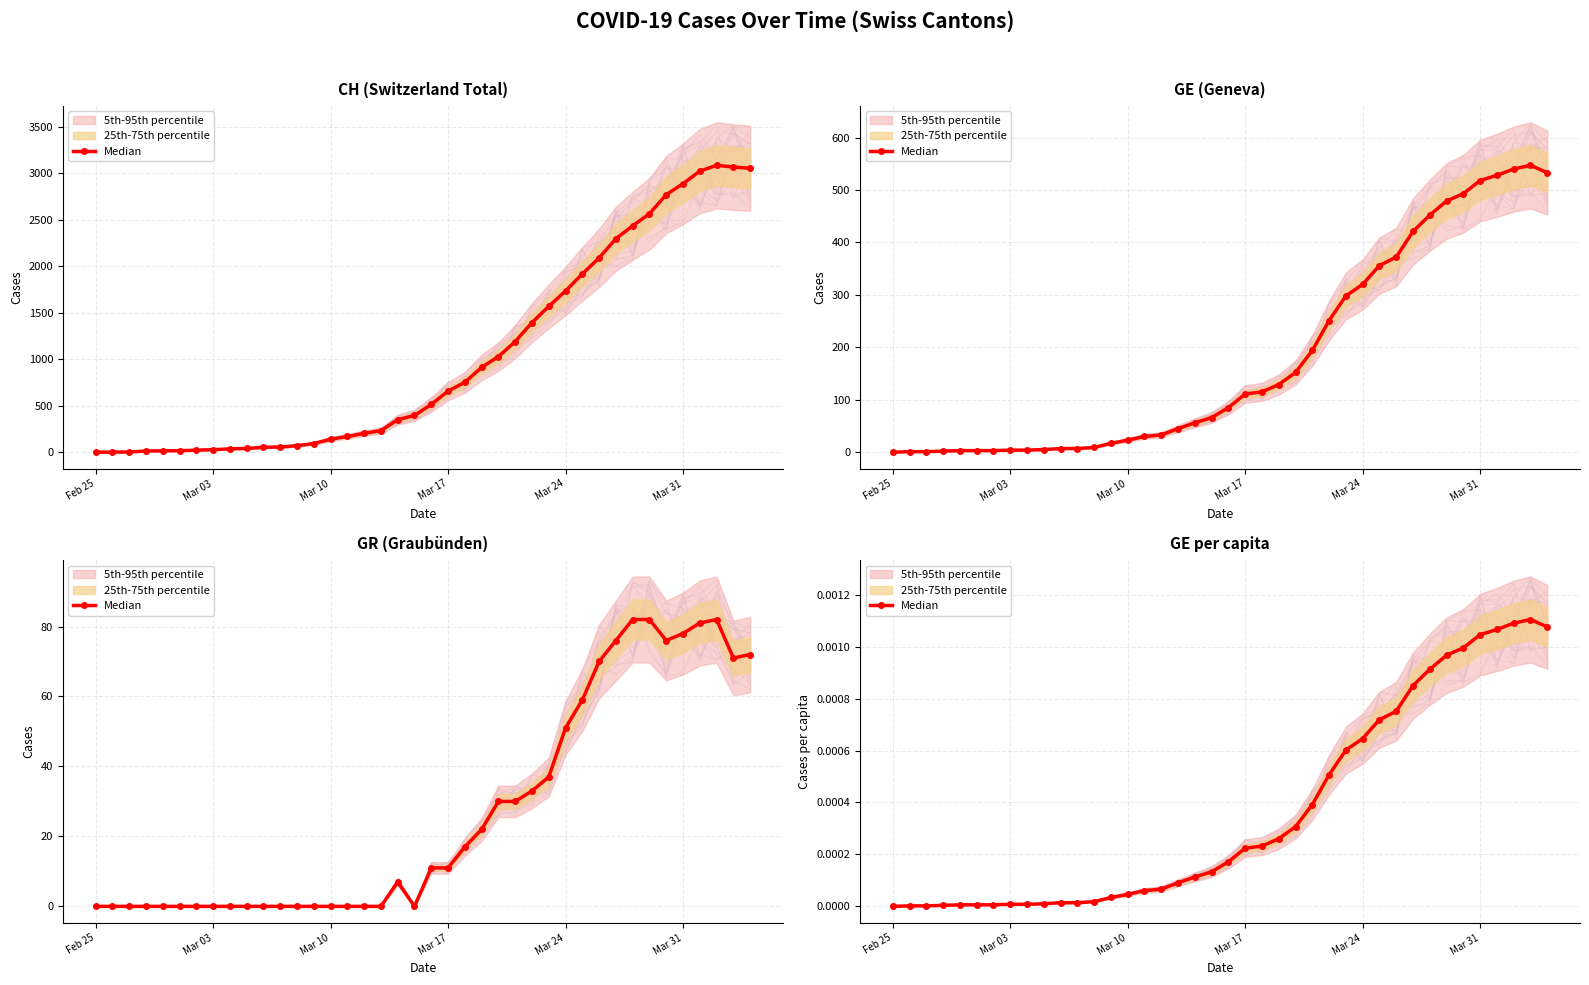

True or false: the data has more than 2 interior local peaks.

False